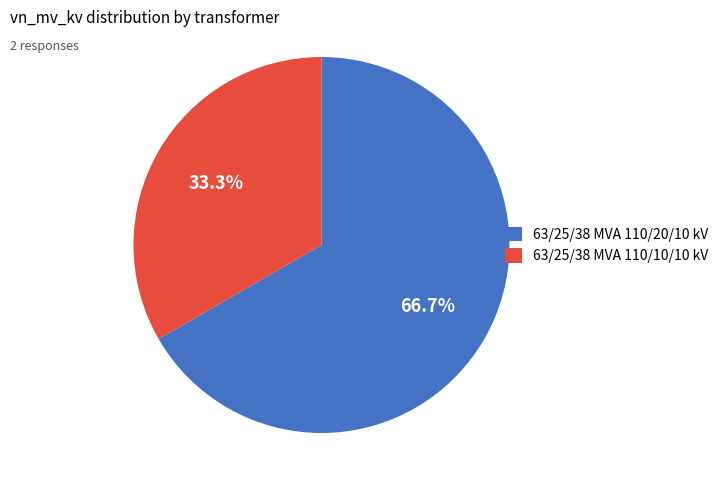

Which has a higher value, 63/25/38 MVA 110/10/10 kV or 63/25/38 MVA 110/20/10 kV?

63/25/38 MVA 110/20/10 kV